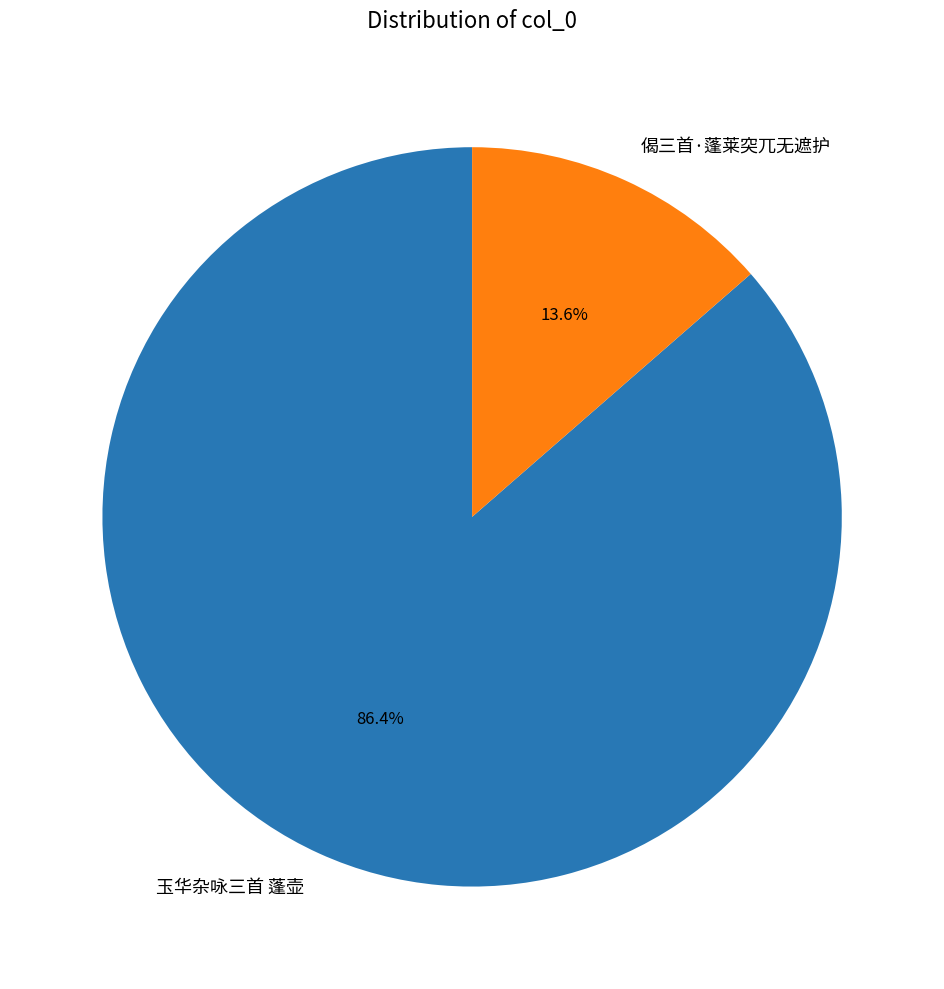

Which has a higher value, 偈三首·蓬莱突兀无遮护 or 玉华杂咏三首 蓬壶?

玉华杂咏三首 蓬壶